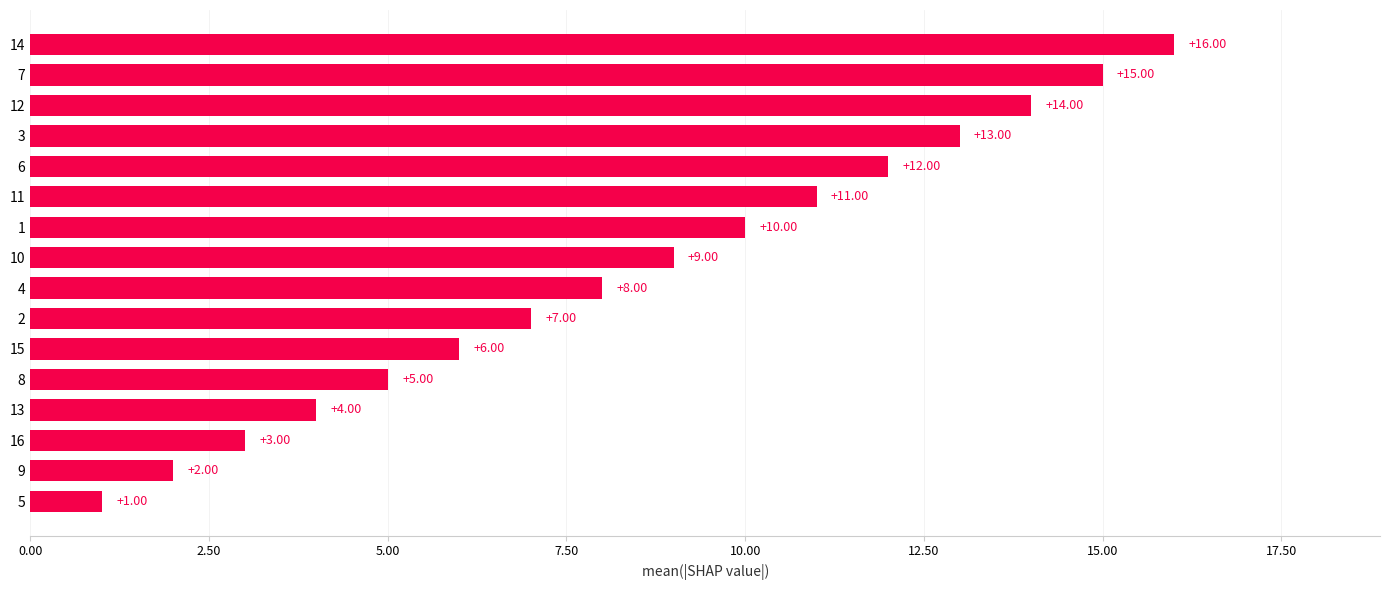

What is the smallest value displayed?

1